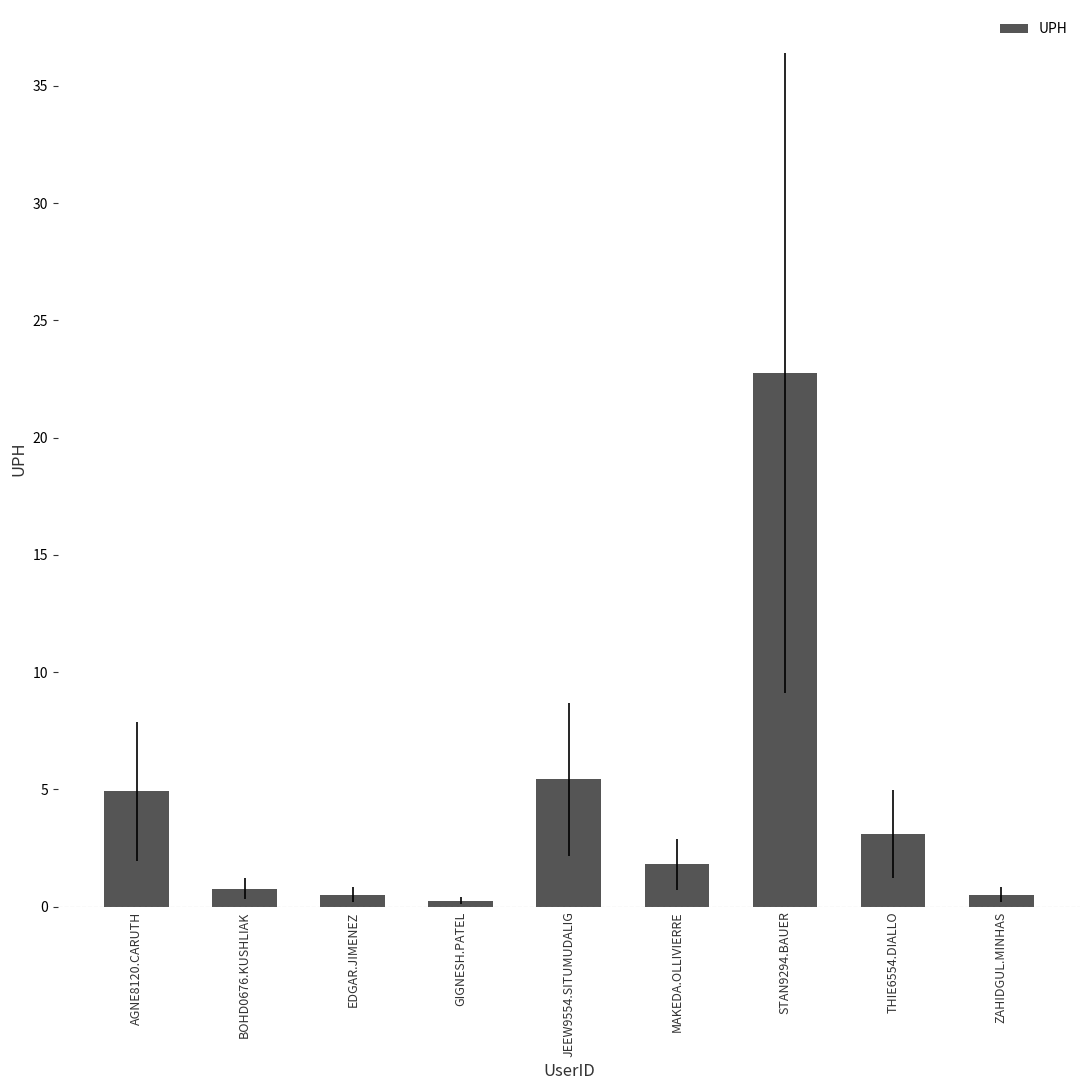

What is the maximum value shown in the chart?

22.8